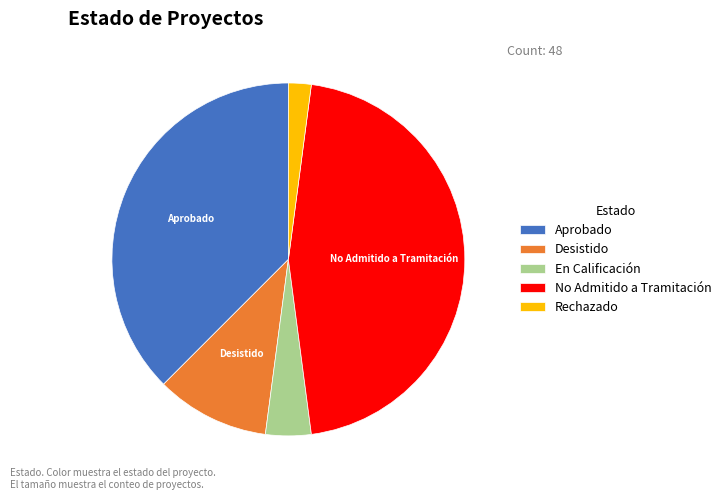

Do Rechazado and No Admitido a Tramitación together represent more than half of the pie?

No